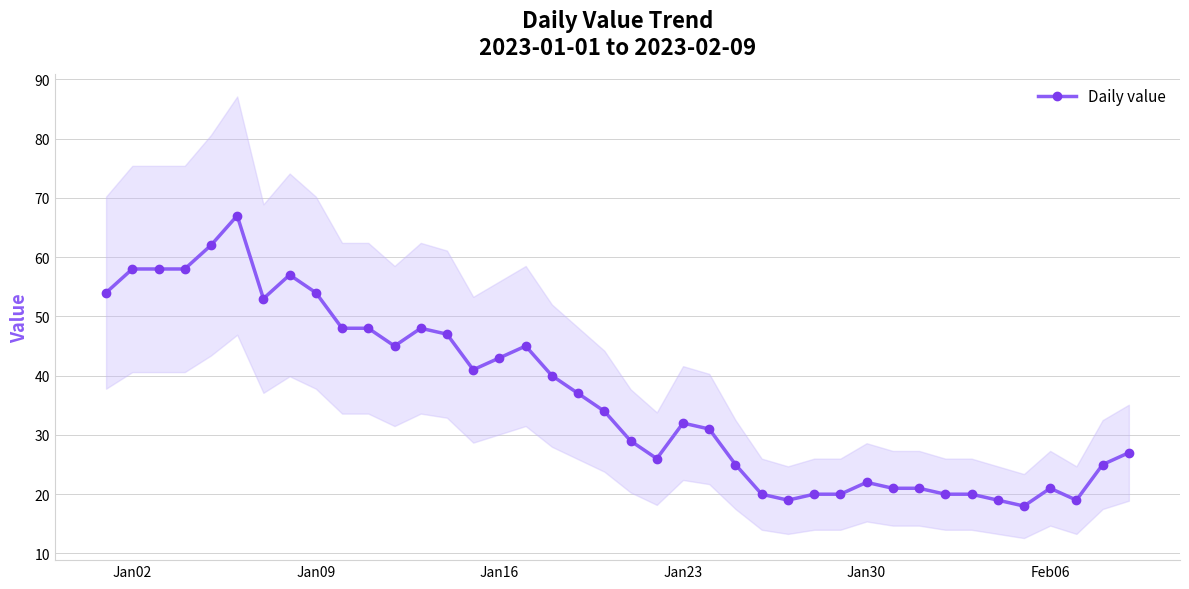

How many lines are shown in the chart?

1